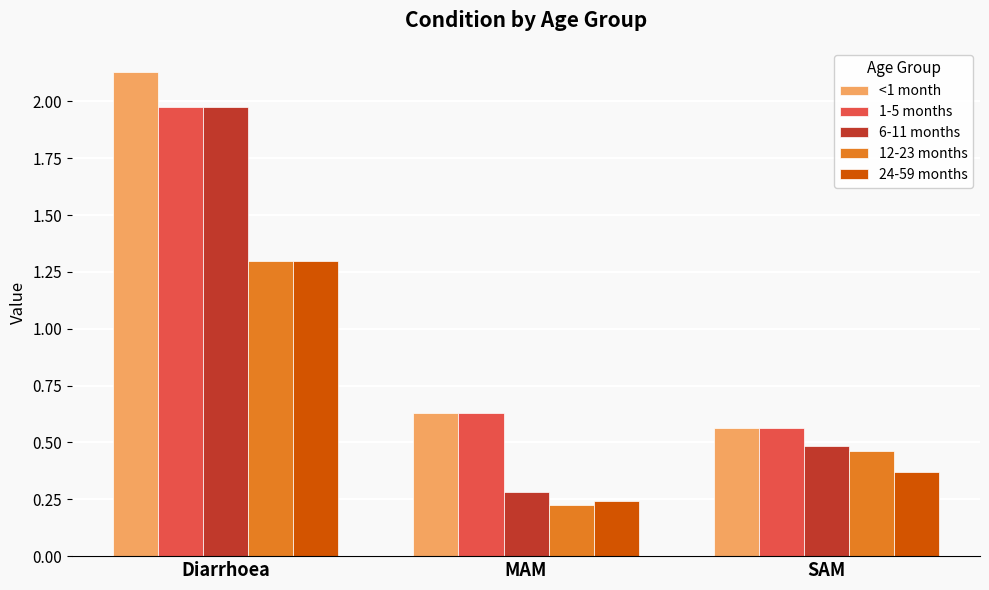

At how many categories does at least one series exceed 0?

3